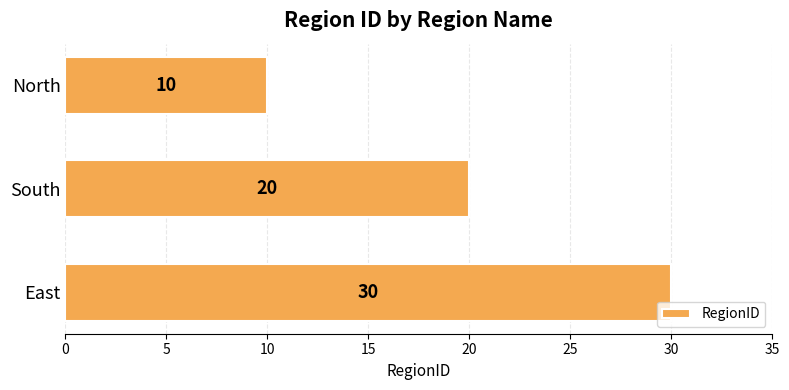

What is the change in value from South to North?

-10